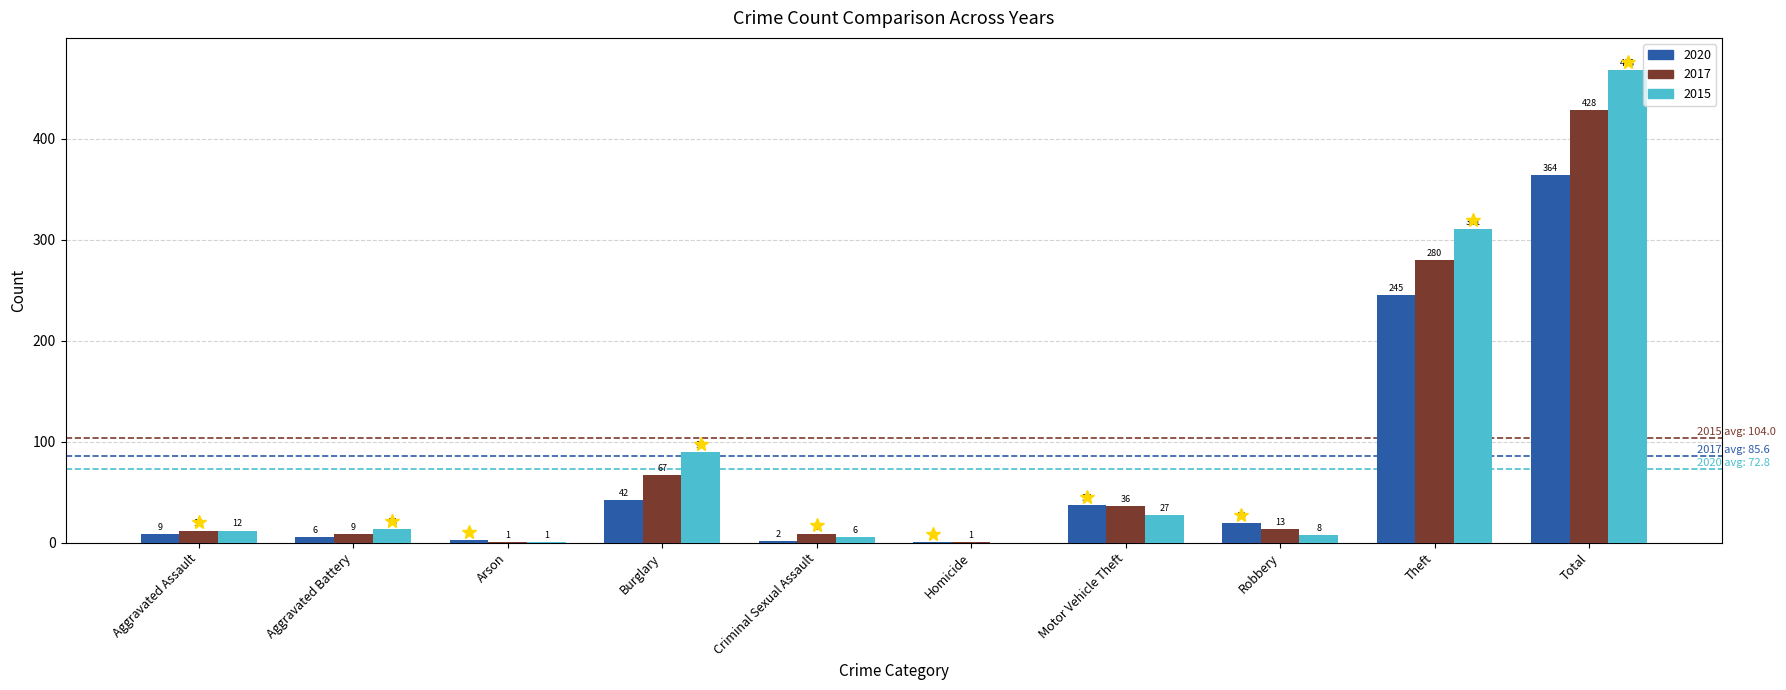

How many groups of bars are there?

10